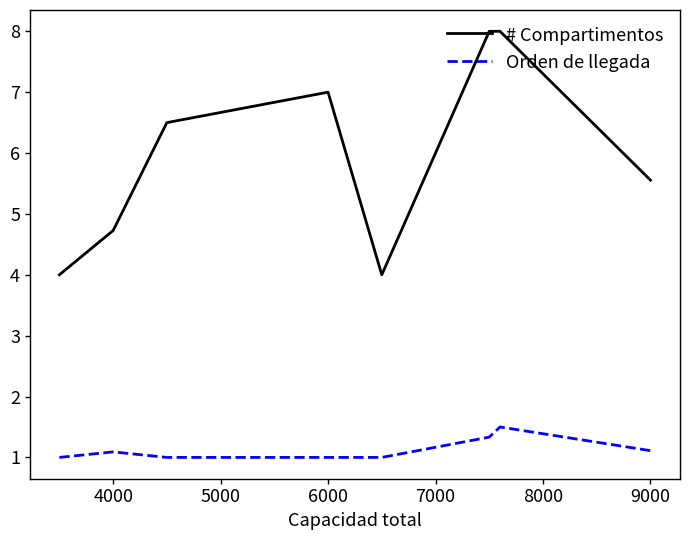

At how many categories does at least one series exceed 1?

8